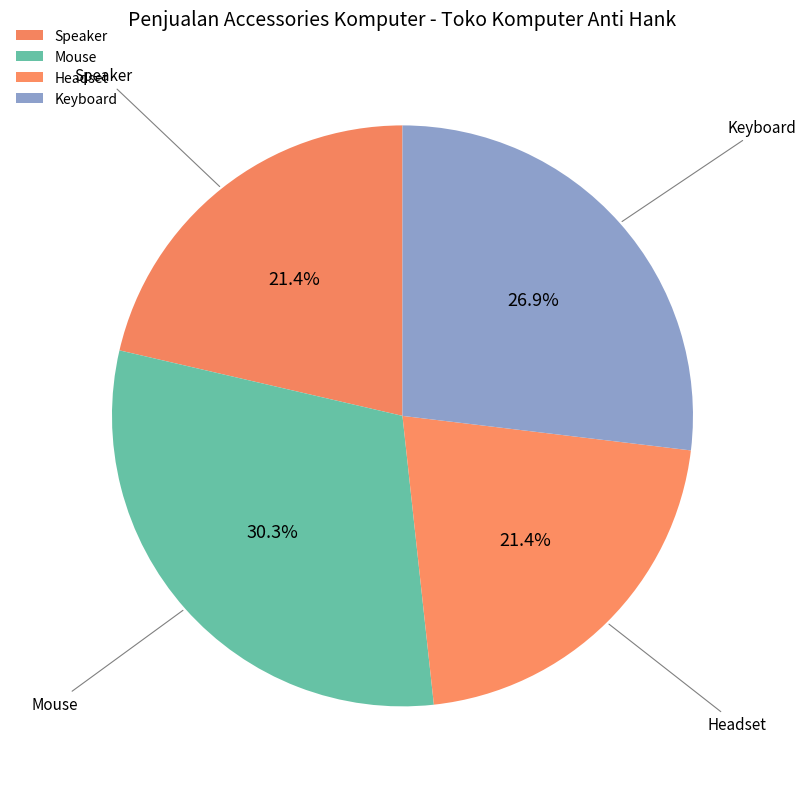

Approximately how many times larger is the value at Keyboard compared to Mouse?

0.9